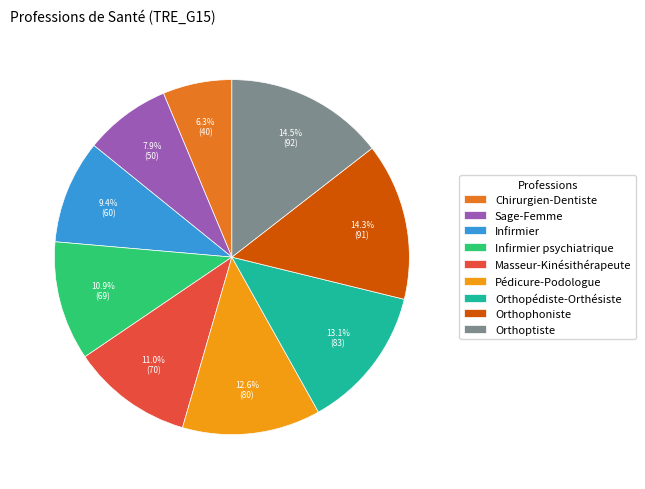

What is the smallest slice in the pie chart?

Chirurgien-Dentiste